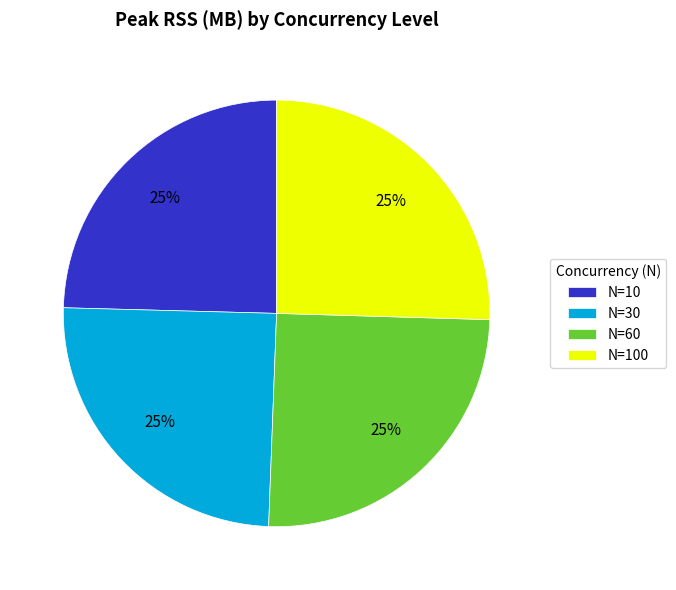

What percentage is the N=100 slice, to the nearest percent?

25%